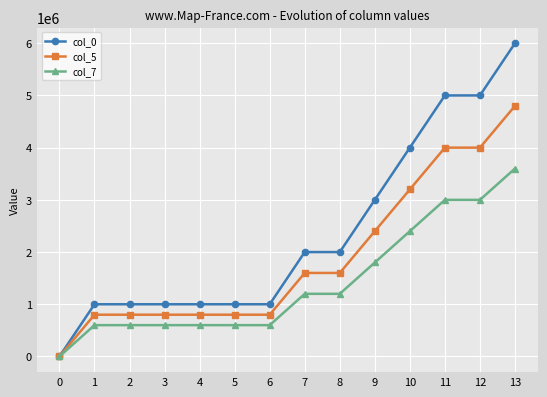

Does the chart have visible grid lines?

Yes